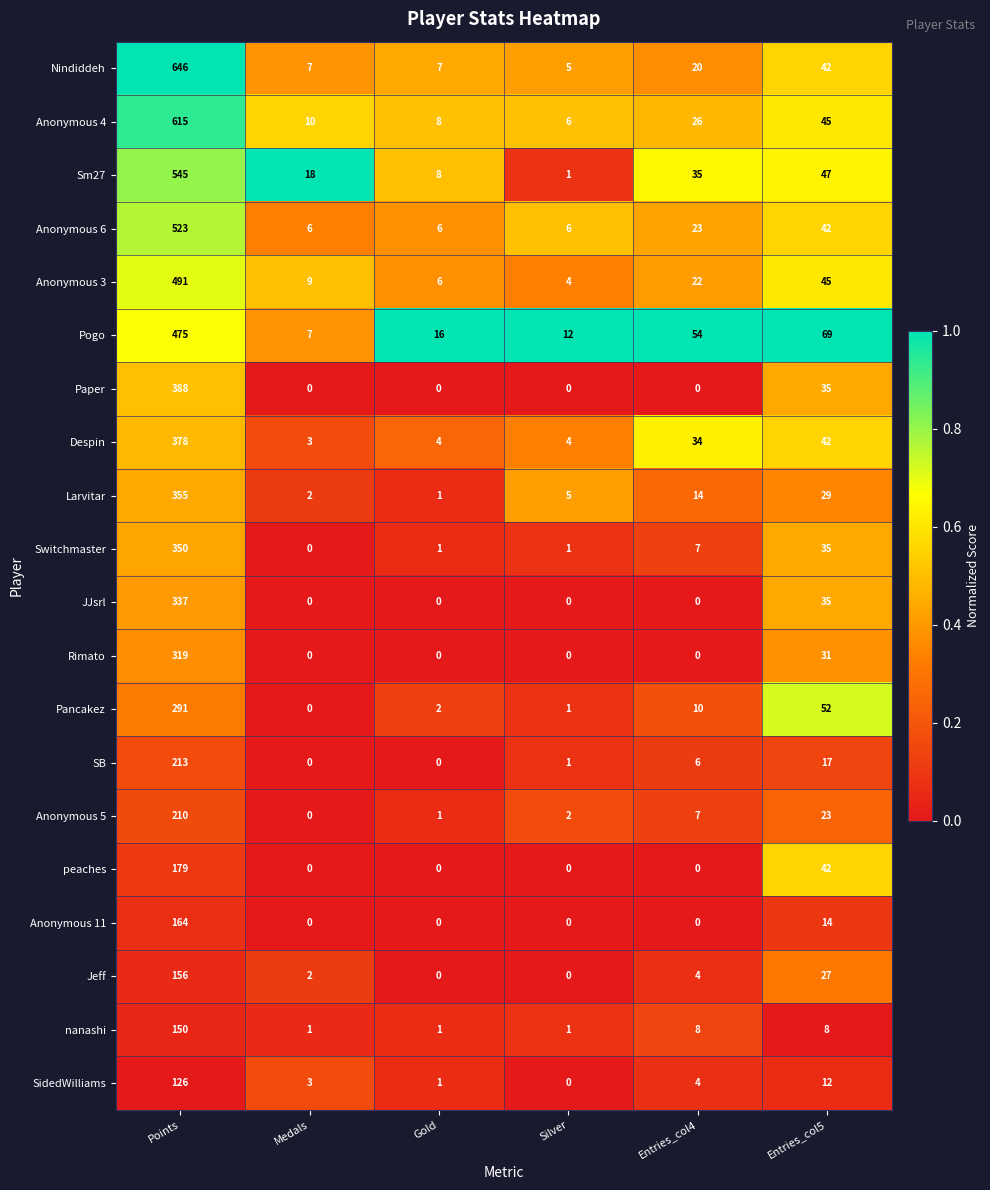

What is the sum of all nanashi values?

169